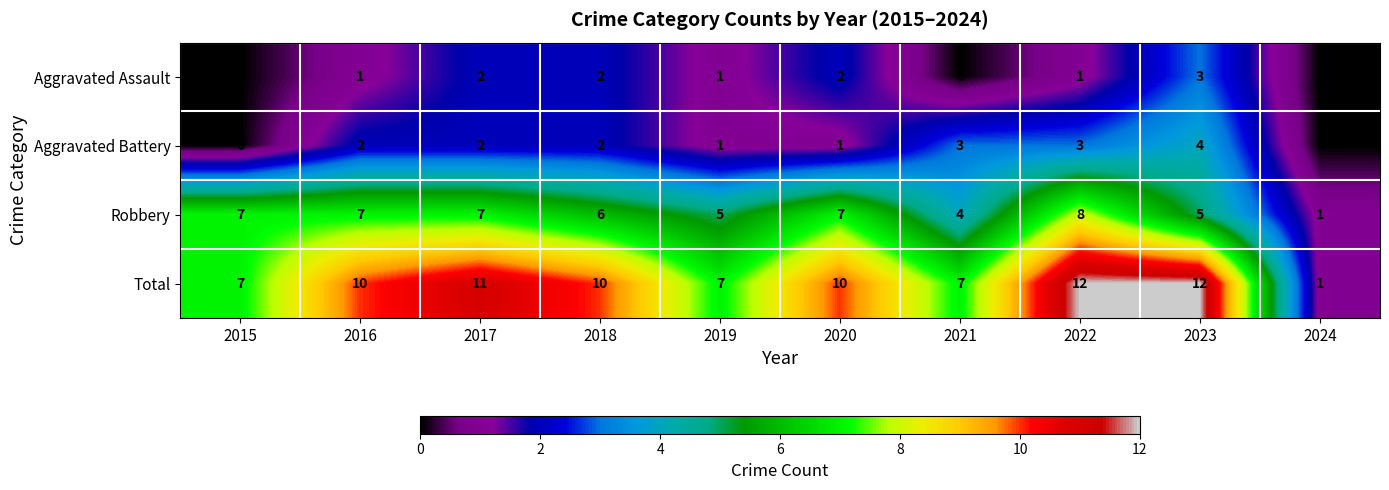

What is the sum of all Aggravated Assault values?

12